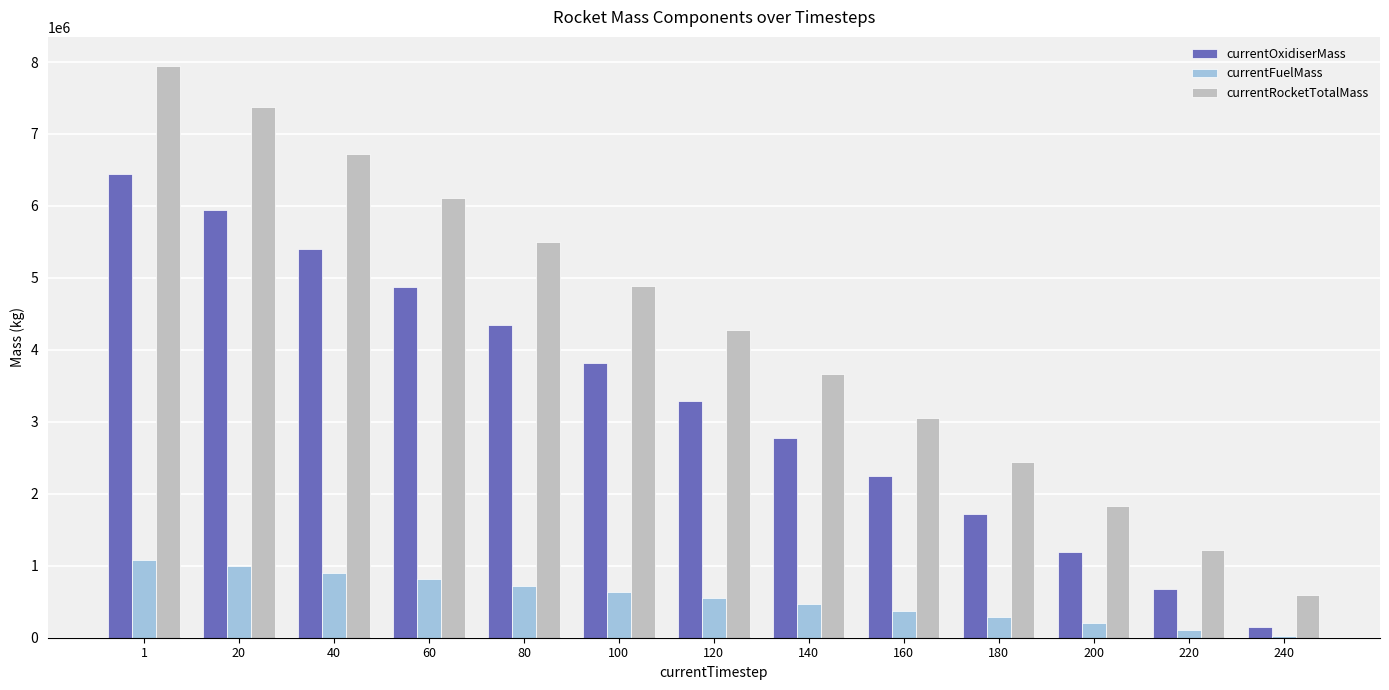

At which label does currentRocketTotalMass first exceed 4275948?

1